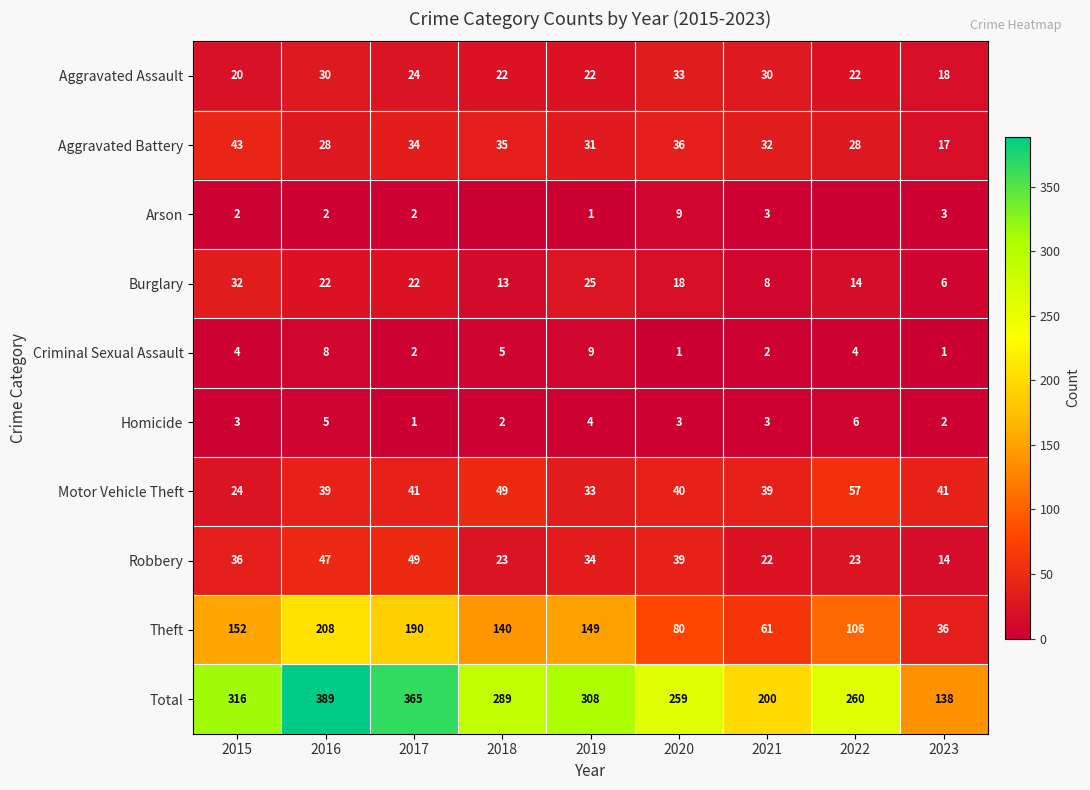

Is it true that Homicide equals 2 at 2023?

True